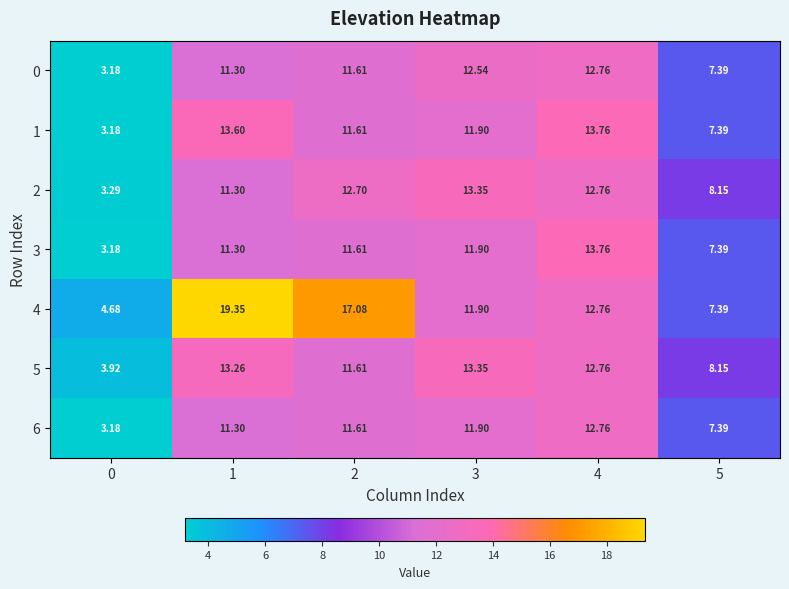

What is the spread (max minus min) of values at 1?

8.1